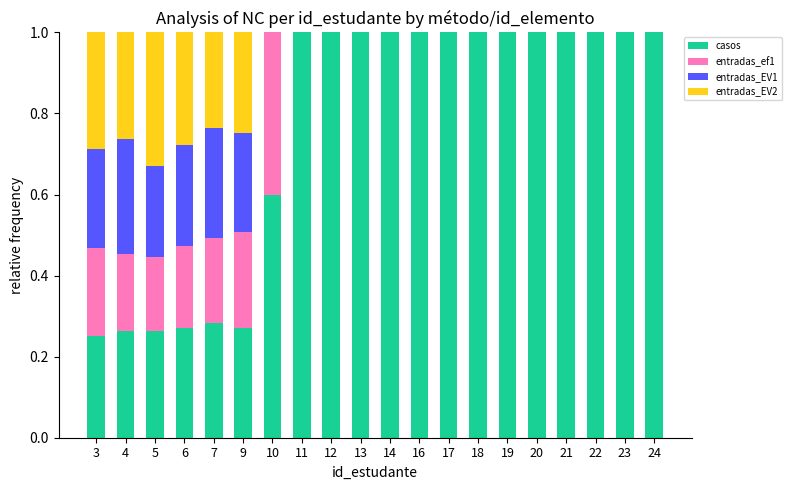

The casos series shows 0.1 at 7. True or false?

False